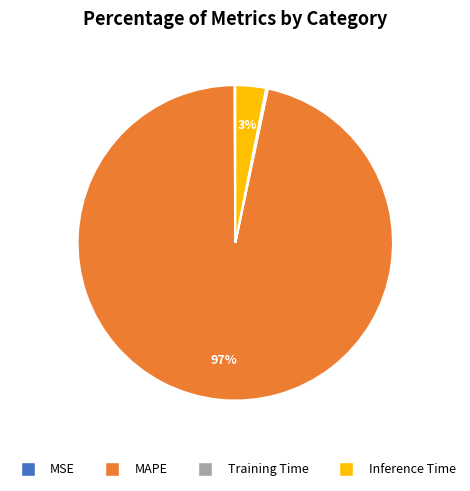

Which category has the biggest portion of the pie?

MAPE